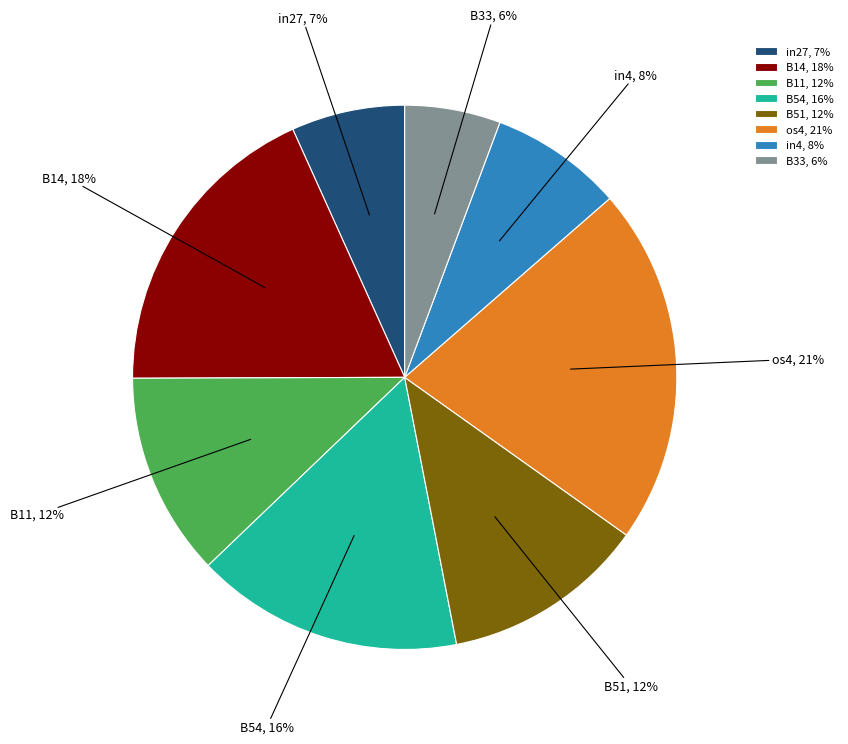

Which has a higher value, B14 or B54?

B14